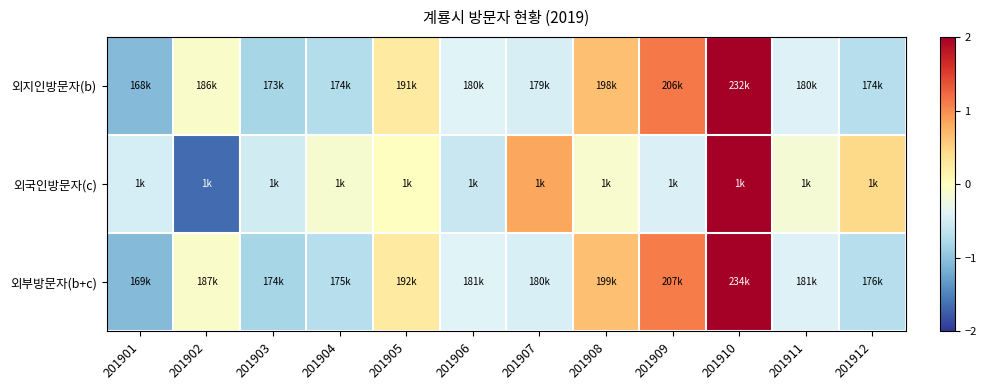

What is the spread (max minus min) of values at 201902?

1.6